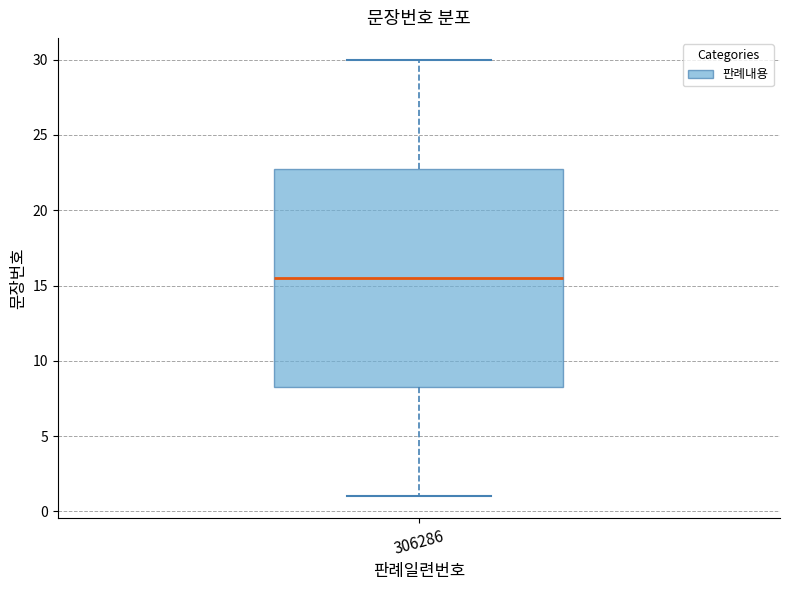

Transcribe this box plot: give where the median line is, the range the box spans, and where the two whiskers end, as read against the y-axis. The values are not printed on the chart, so give them approximately, as read against the axis.

median 15.5, box 8.5 to 23.0, whiskers 1.0 to 30.0